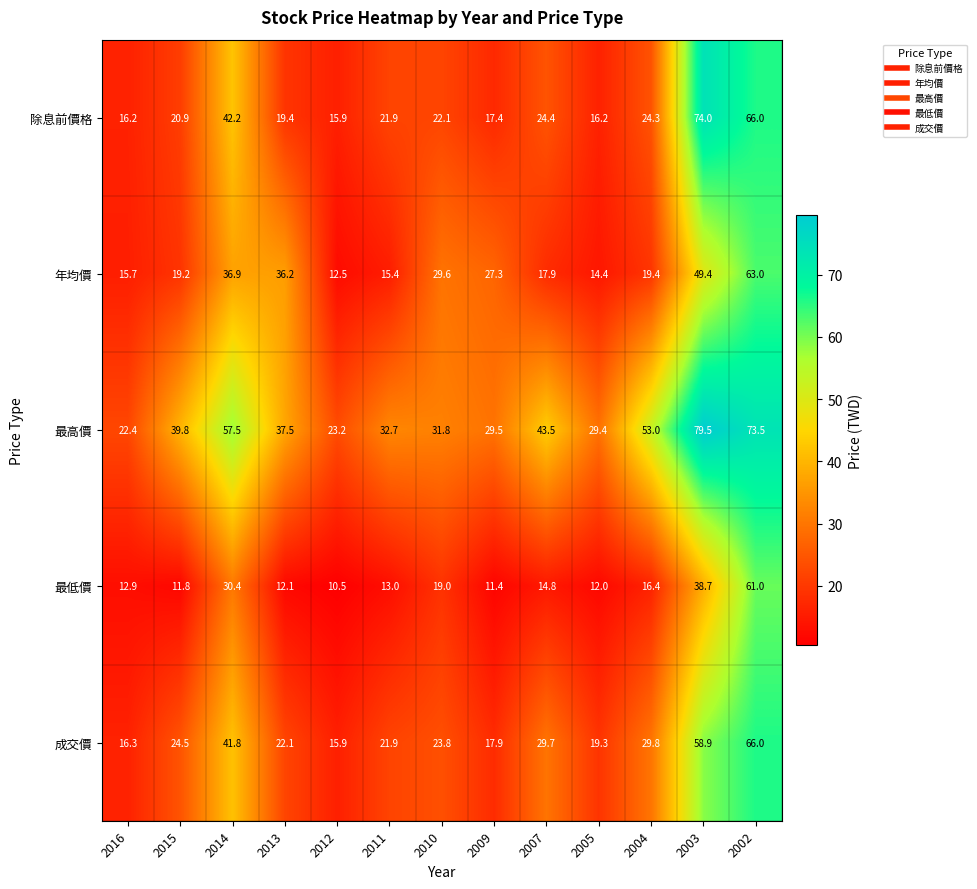

What is the difference between the maximum and minimum values in the 最低價 series?

50.5